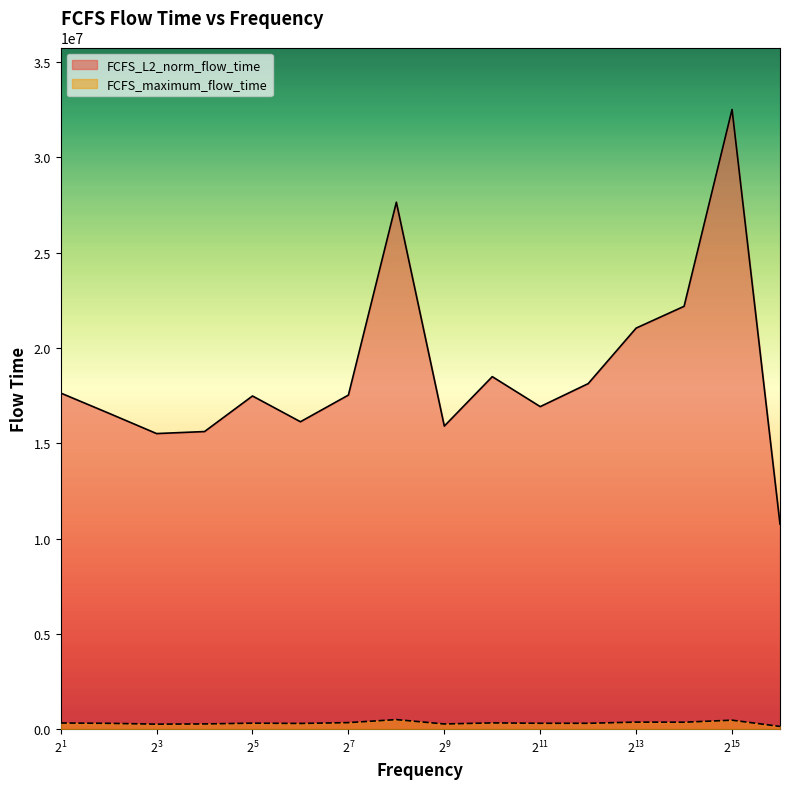

What is the difference between the maximum and minimum values in the FCFS_L2_norm_flow_time series?

21755823.5